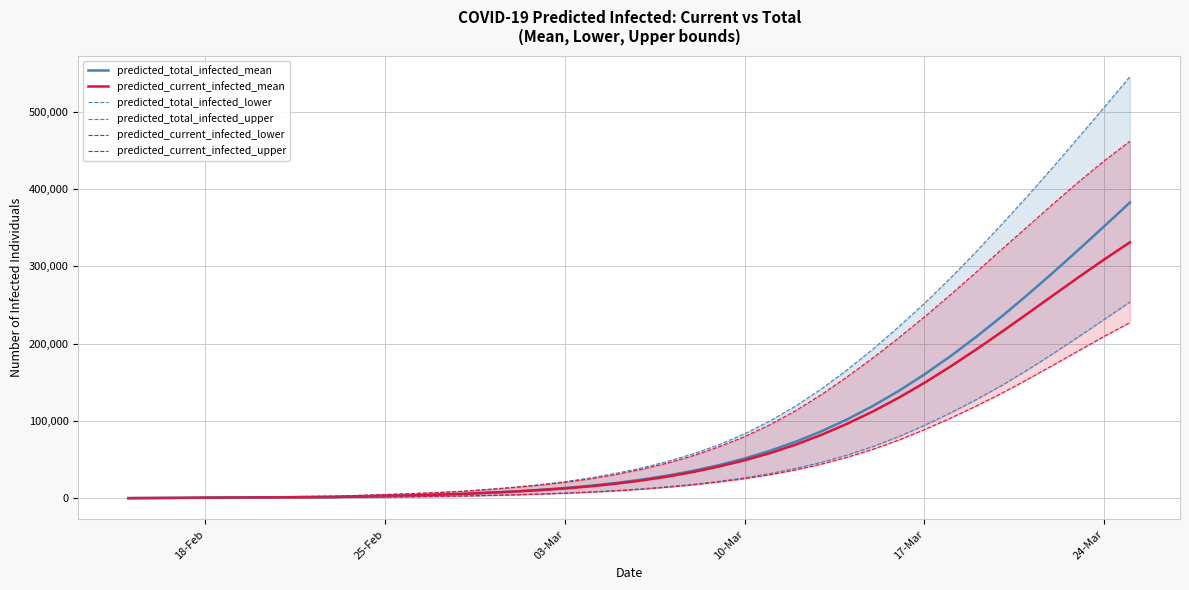

Is this an area chart (filled region under the line)?

No